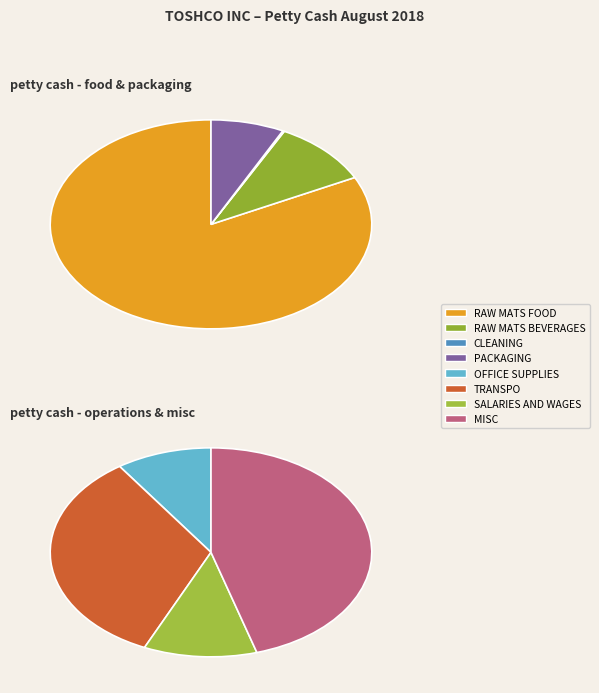

What percentage is NOT represented by RAW MATS FOOD?

32.1%